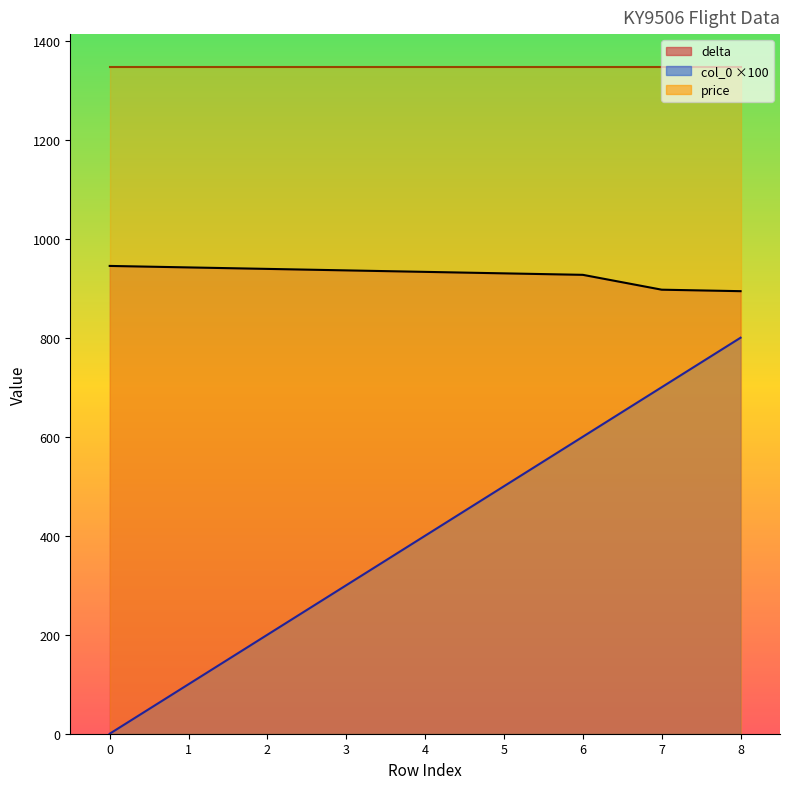

What is the highest value of the delta series?

945